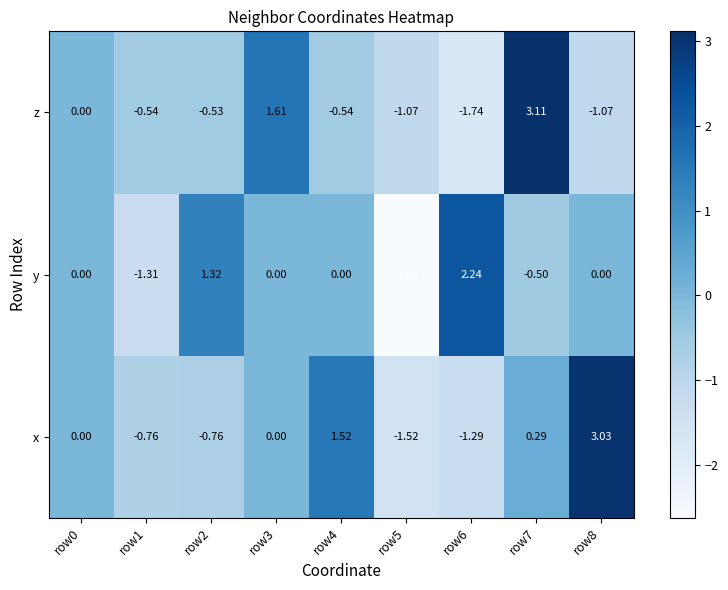

Which series has the largest total across all categories?

x